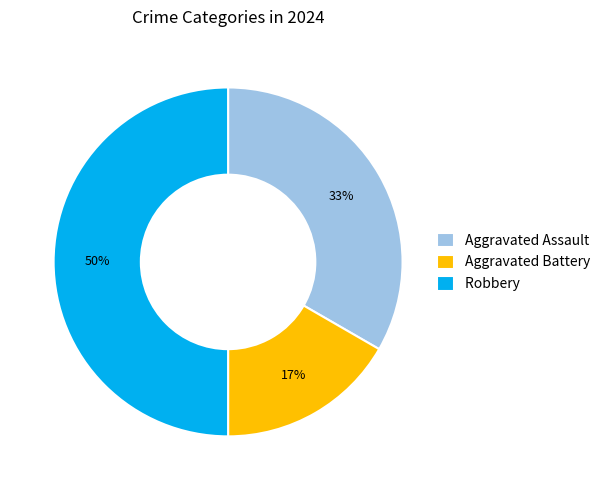

Is Aggravated Battery the majority of the pie?

No